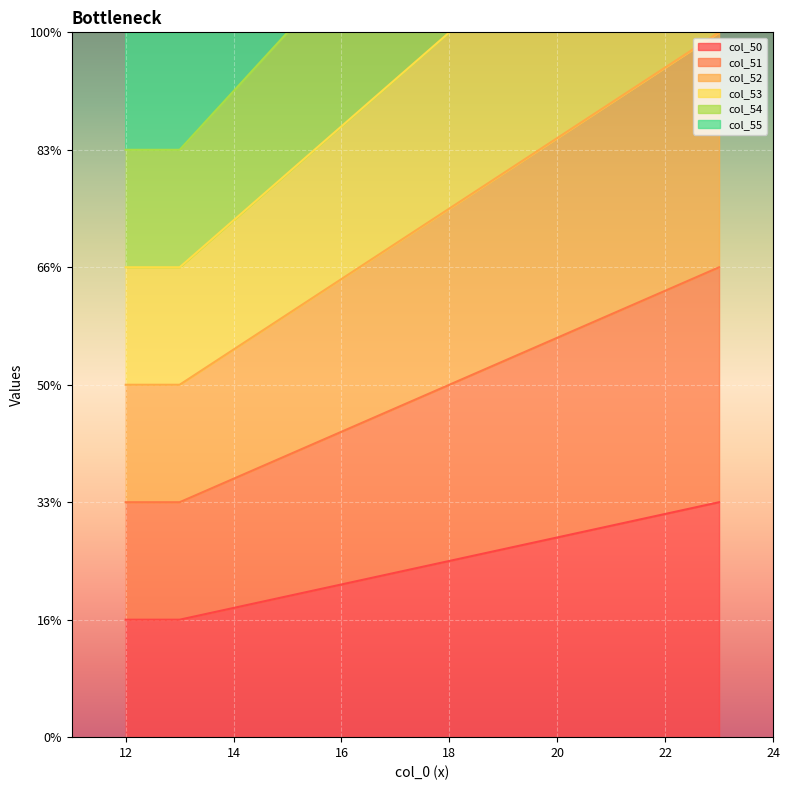

What is the total value across all series at 23?

42